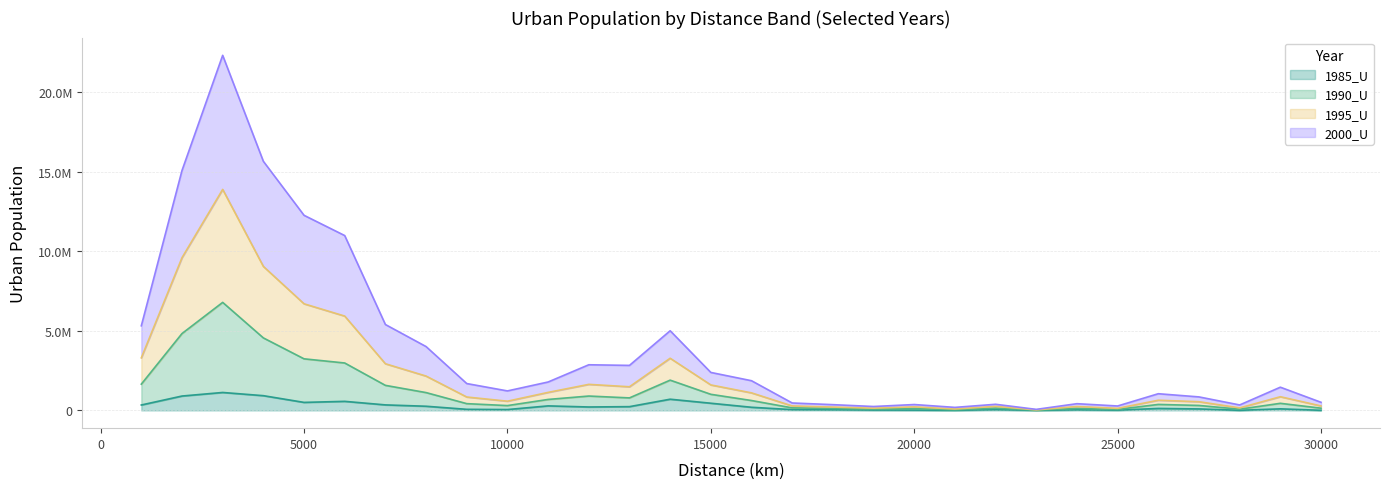

What is the value of the 1990_U point at the 19th from the left?

139457